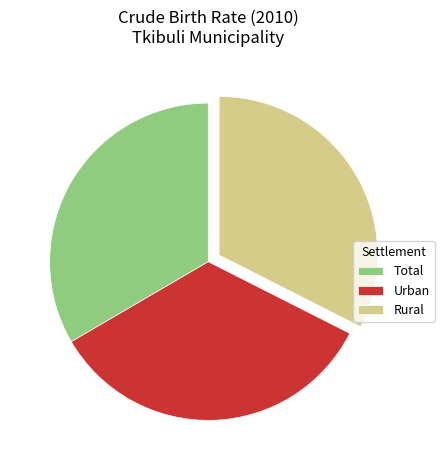

Which category has the smallest portion of the pie?

Rural